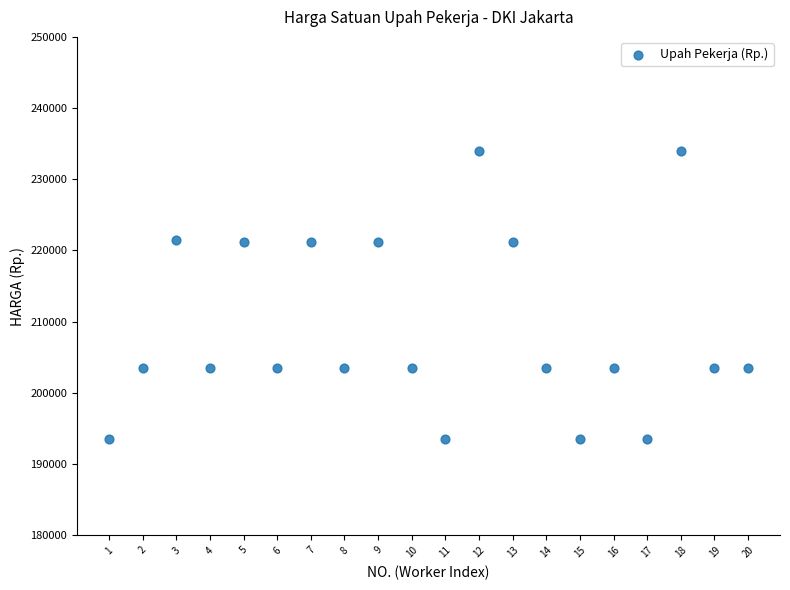

What is the range of Y values (max minus min)?

40553